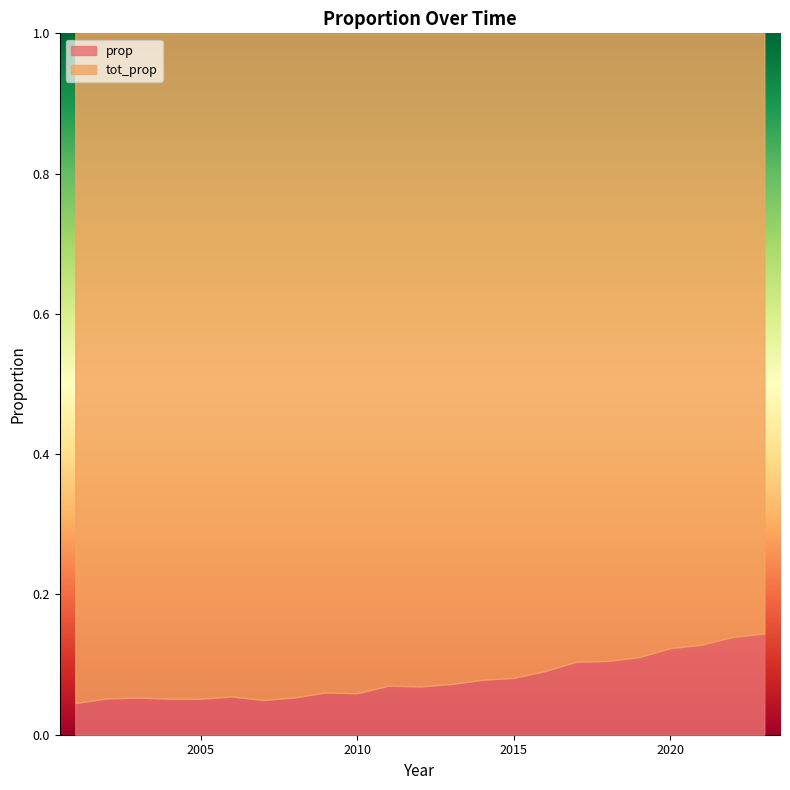

True or false: prop has a value of 0.2 at 2018.

False